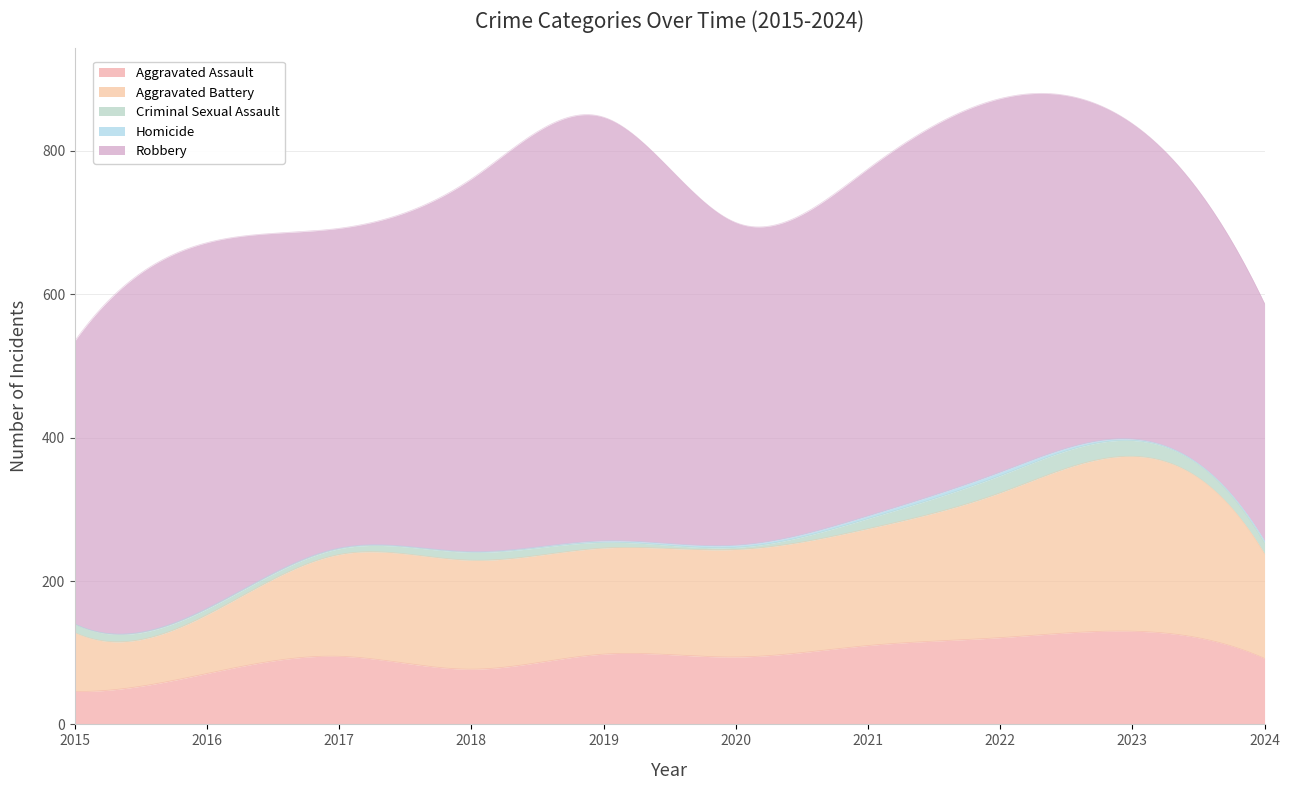

What are all the series names shown in the legend?

Aggravated Assault, Aggravated Battery, Criminal Sexual Assault, Homicide, Robbery